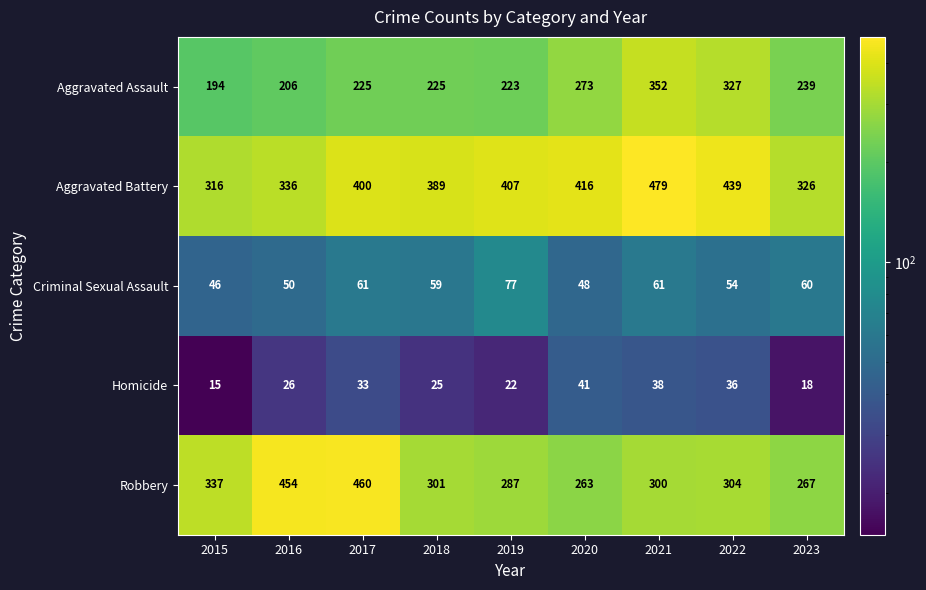

Which category has the lowest value in the Homicide series?

2015